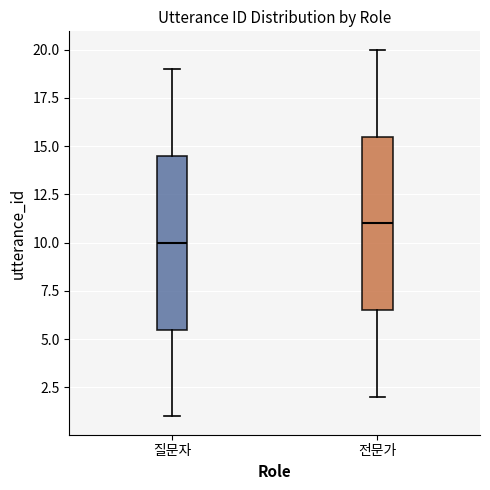

Reading left to right, transcribe this box plot: for each box, give where its median line is, the range the box spans, and where its two whiskers end, as read against the y-axis. The values are not printed on the chart, so give them approximately, as read against the axis.

질문자: median 10.0, box 5.5 to 14.5, whiskers 1.0 to 19.0
전문가: median 11.0, box 6.5 to 15.5, whiskers 2.0 to 20.0